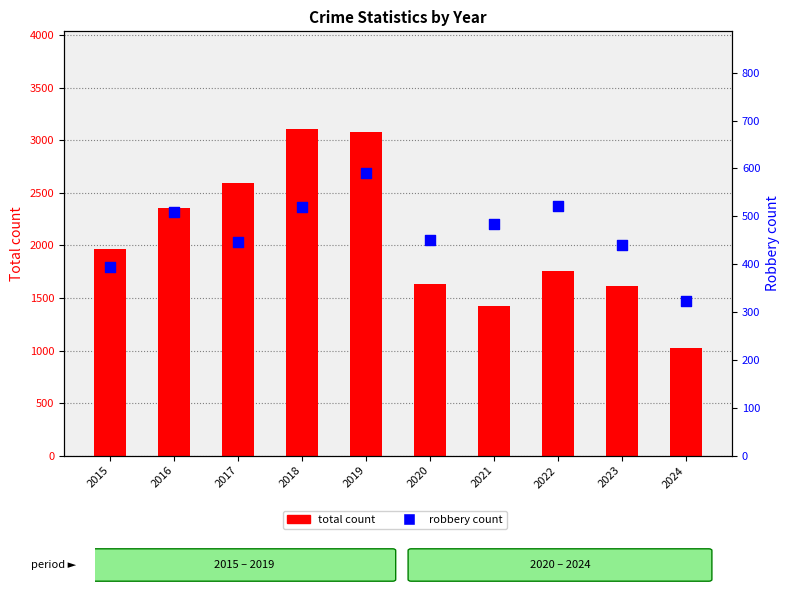

Which series contains the lowest Y value?

Robbery count